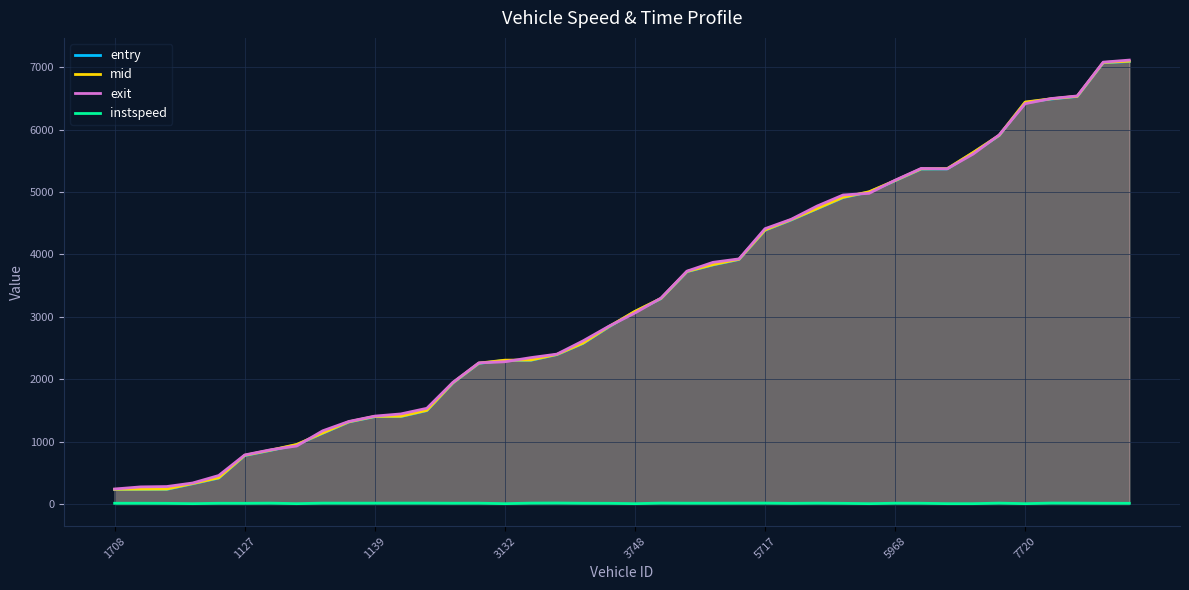

How many data points in instspeed are above 11?

25